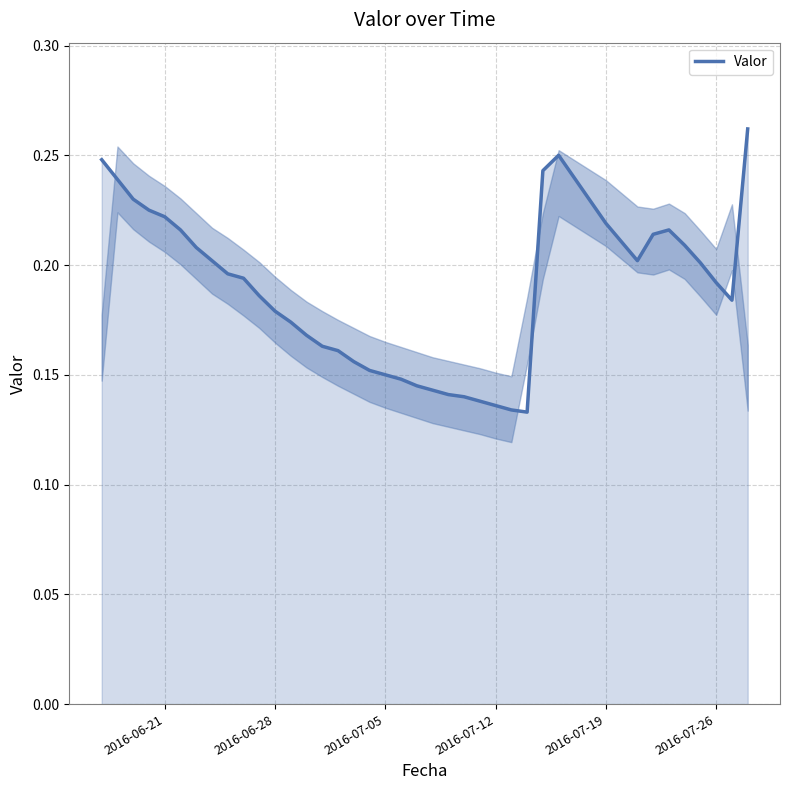

Does the chart display data point markers on the line(s)?

No